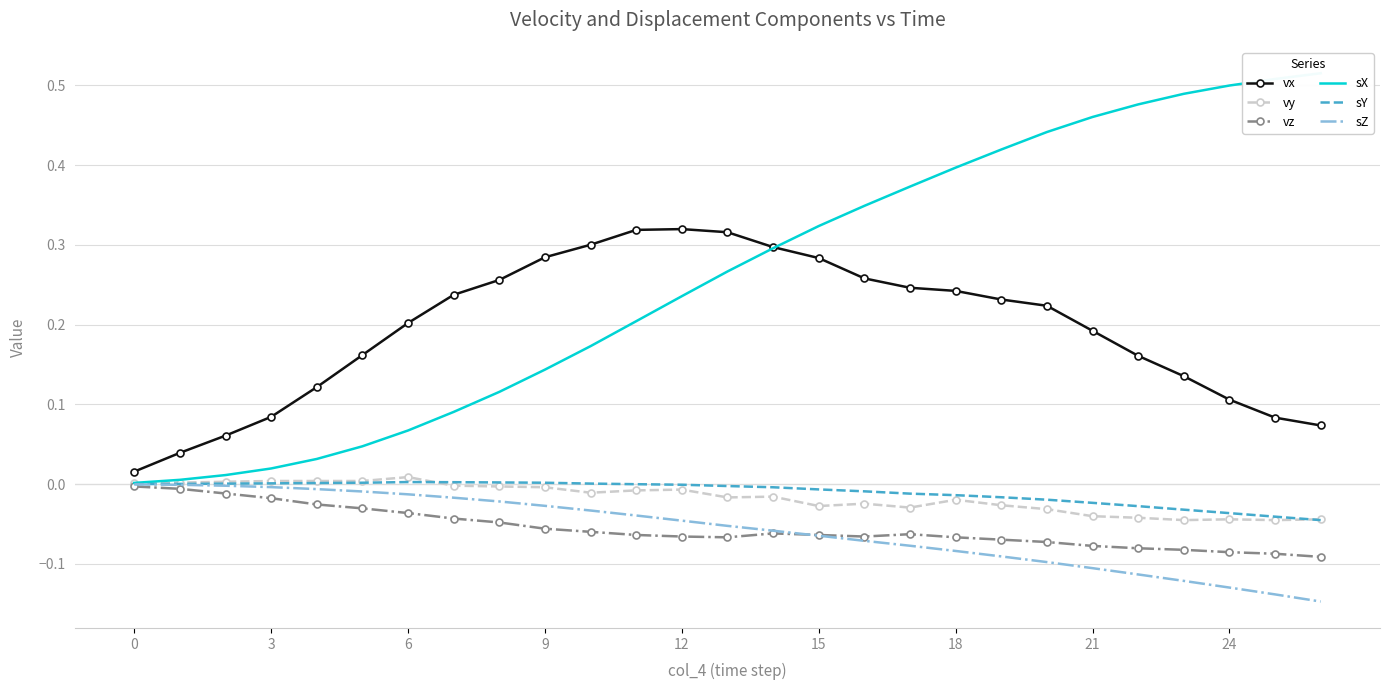

Which series has the widest spread of values?

sX